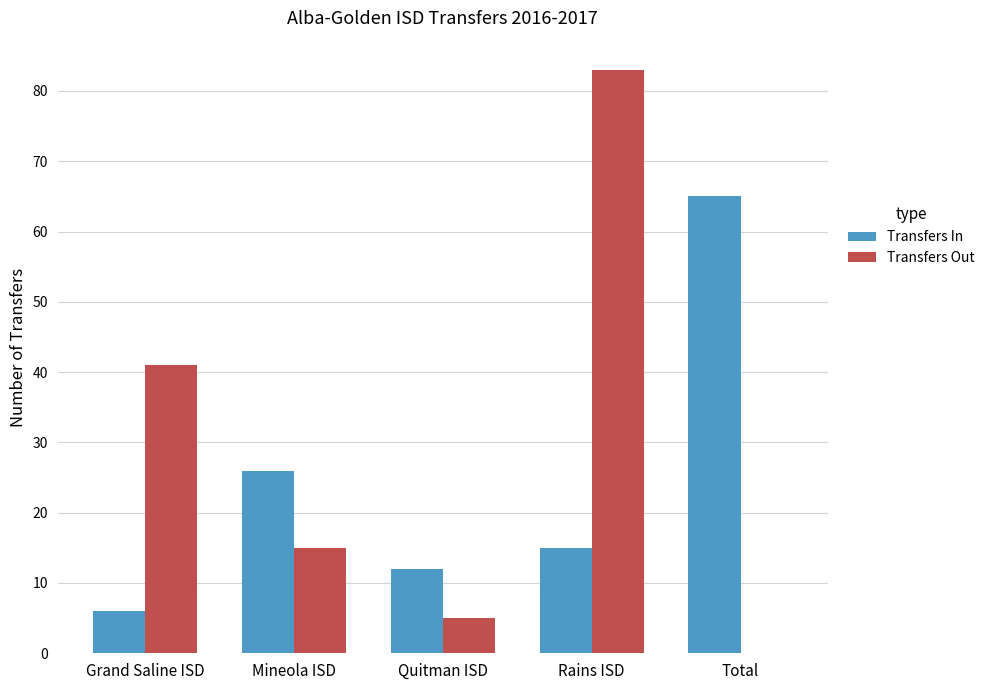

How many groups of bars are there?

5